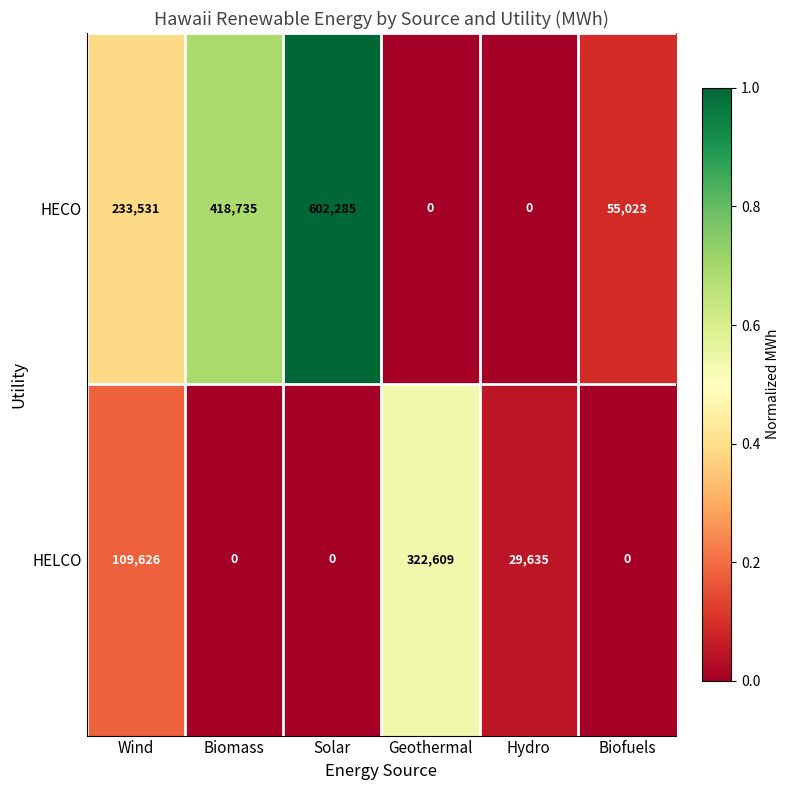

The value of HELCO at Biofuels is 0. True or false?

True